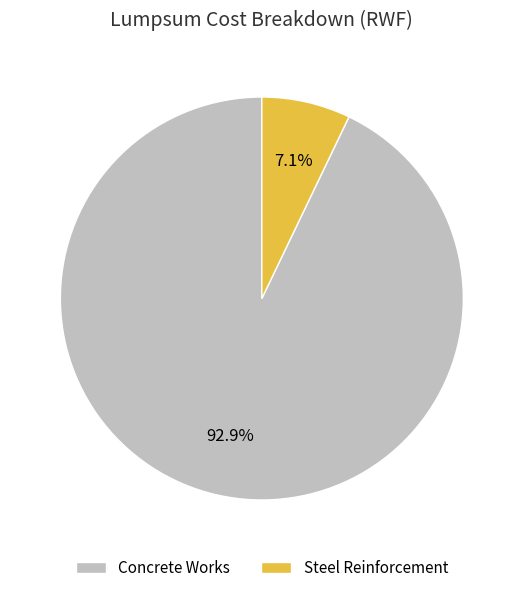

To the nearest percent, what portion does Concrete Works represent?

93%